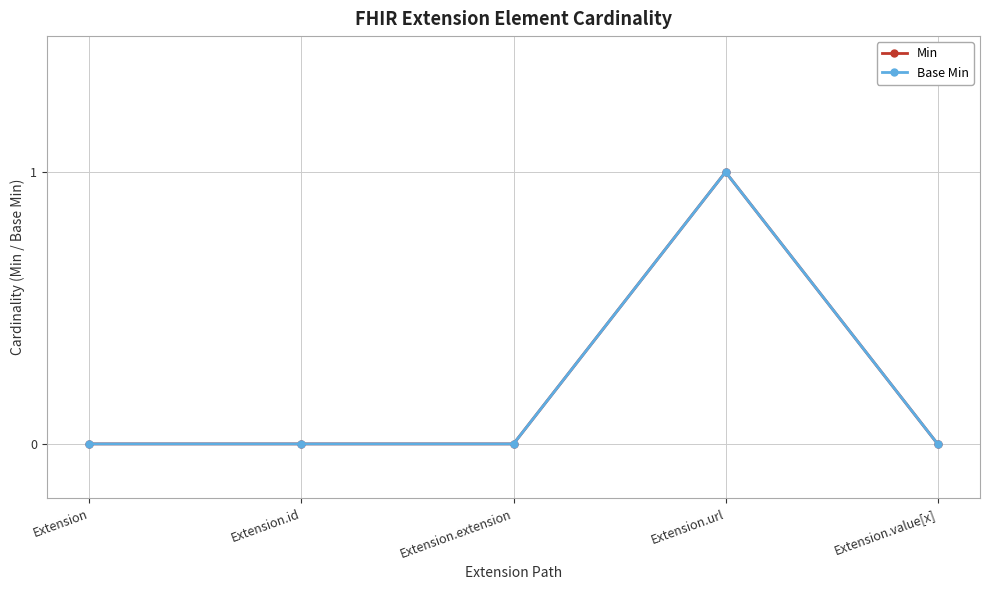

At which category is the sum across all series the highest?

Extension.url